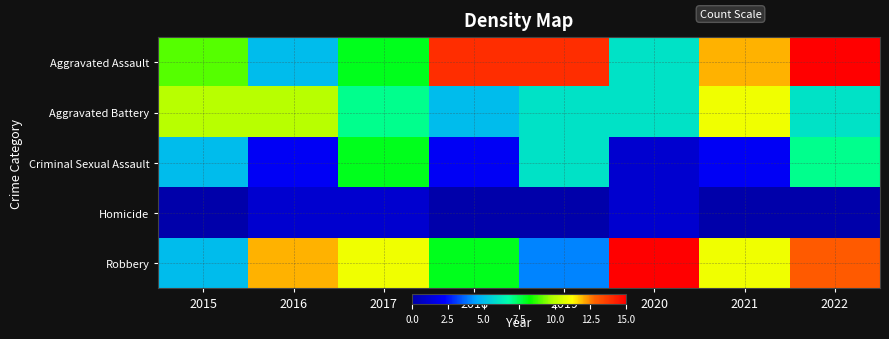

What is the maximum value shown in the chart?

15